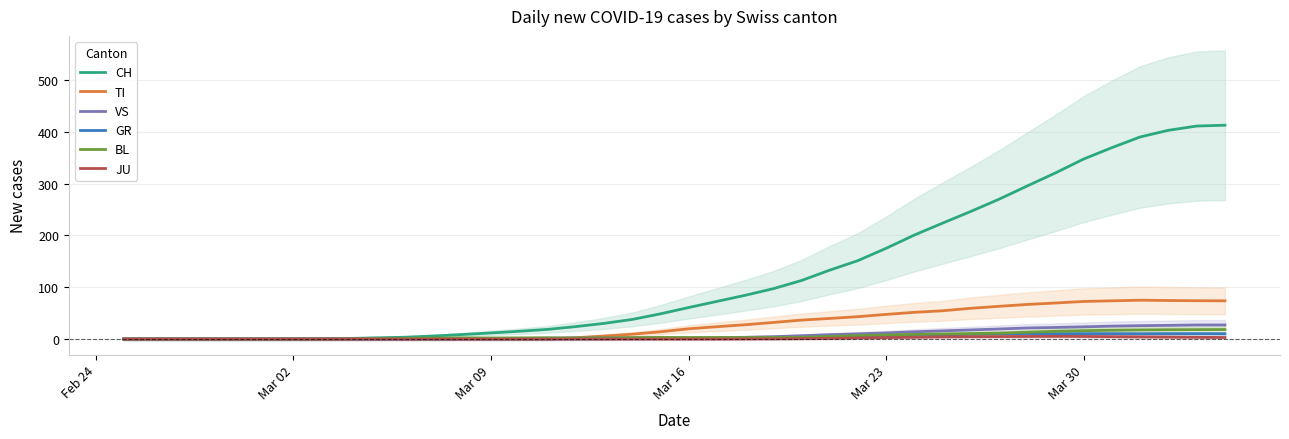

In TI, how many points are higher than both neighbors (excluding endpoints)?

1